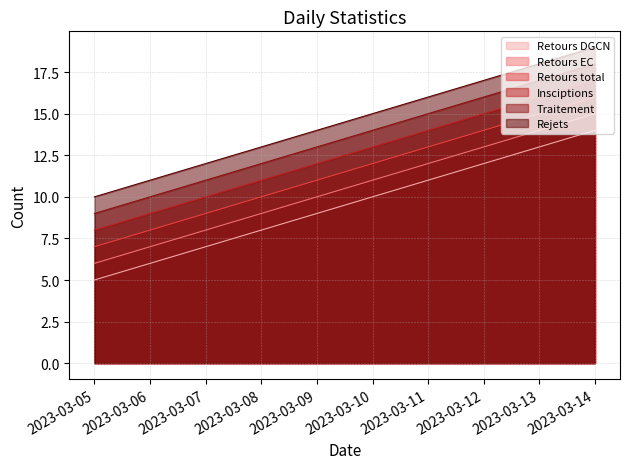

At 2023-03-14, list the series in order from smallest to largest.

Retours DGCN, Retours EC, Retours total, Insciptions, Traitement, Rejets